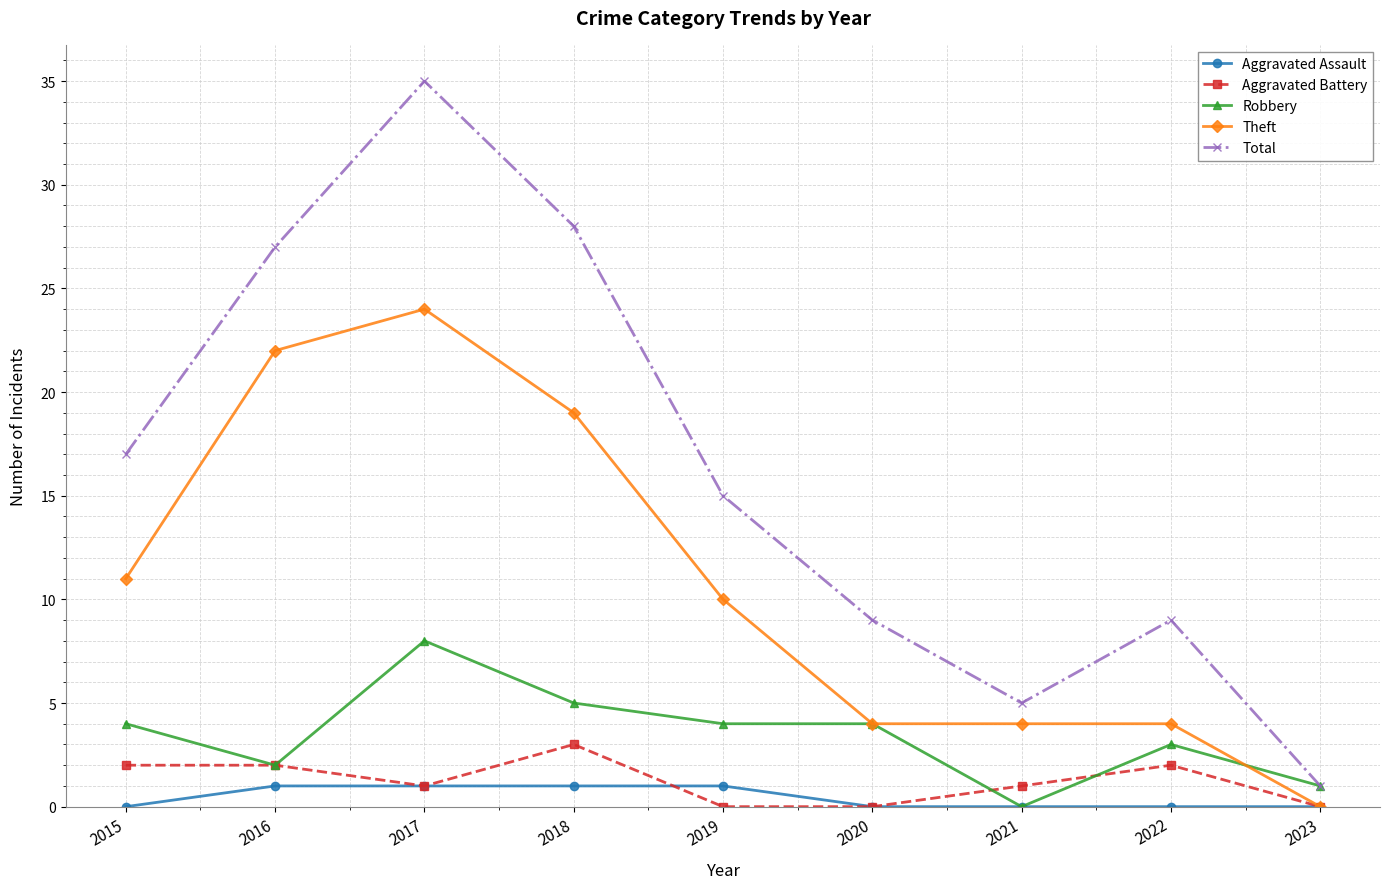

Count the number of categories in the chart.

9